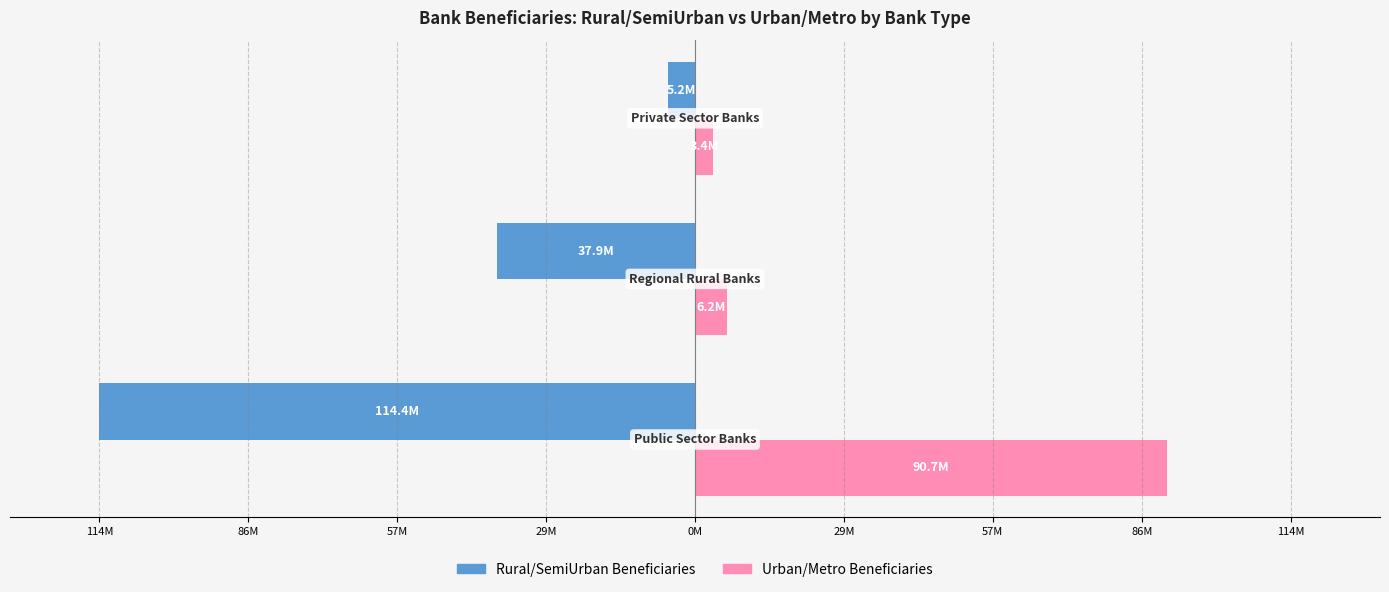

What are all the series names shown in the legend?

Rural/SemiUrban Beneficiaries, Urban/Metro Beneficiaries